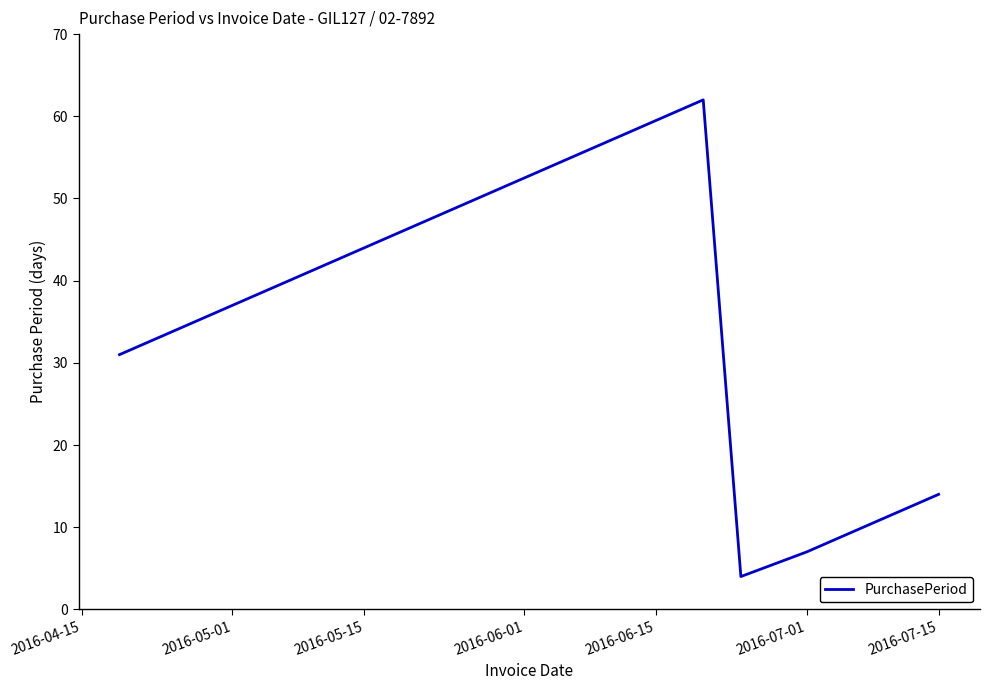

How many lines are shown in the chart?

1